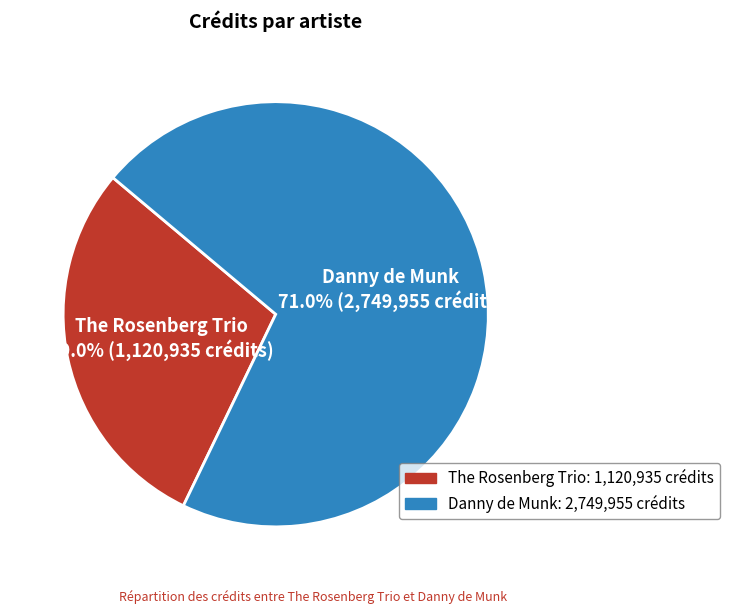

Which slice is the smallest?

The Rosenberg Trio